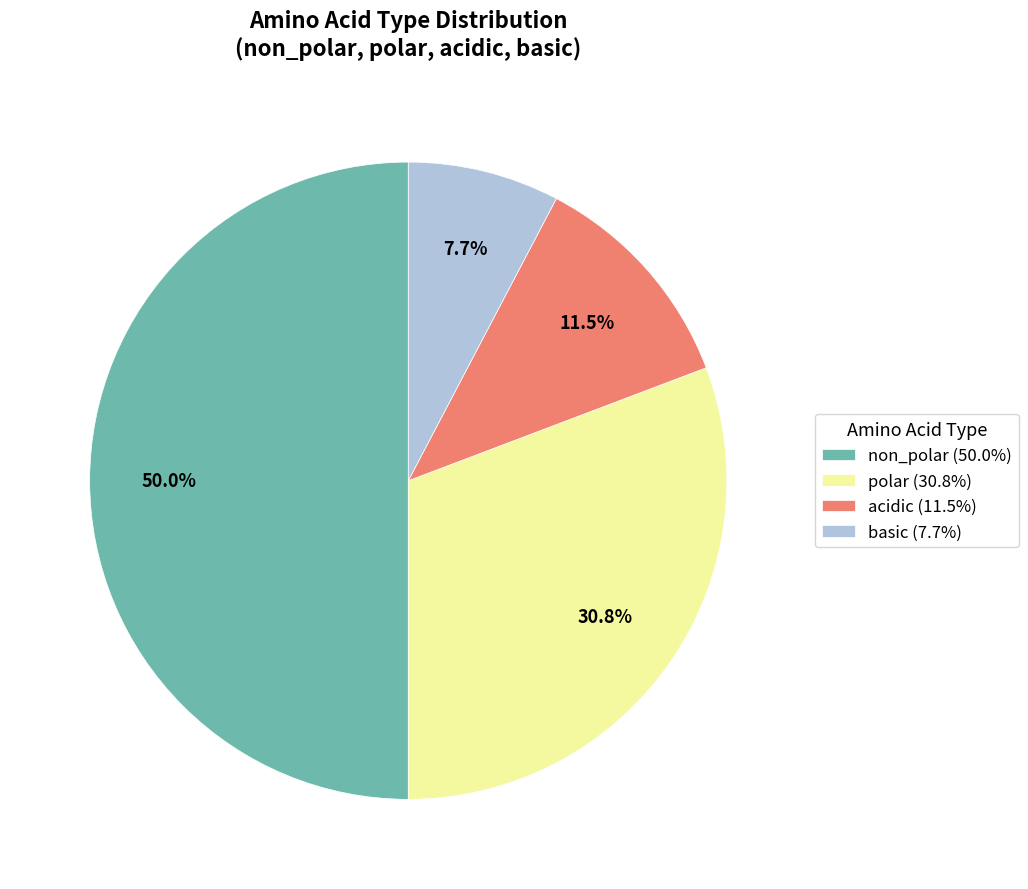

To the nearest percent, what is the difference between the polar and non_polar slice percentages?

19%